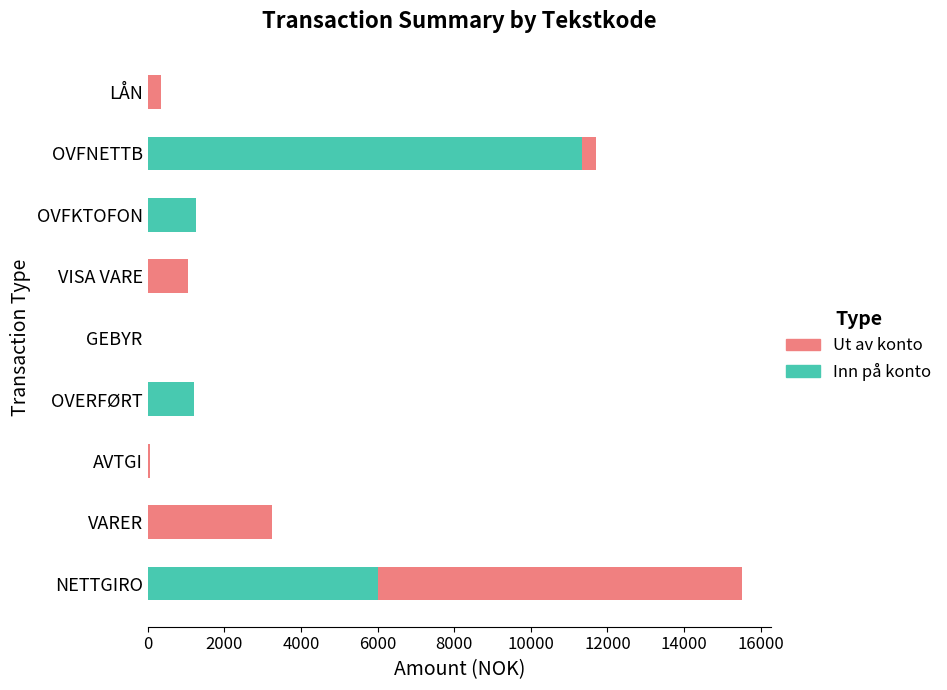

What is the total value across all series at VISA VARE?

1052.5